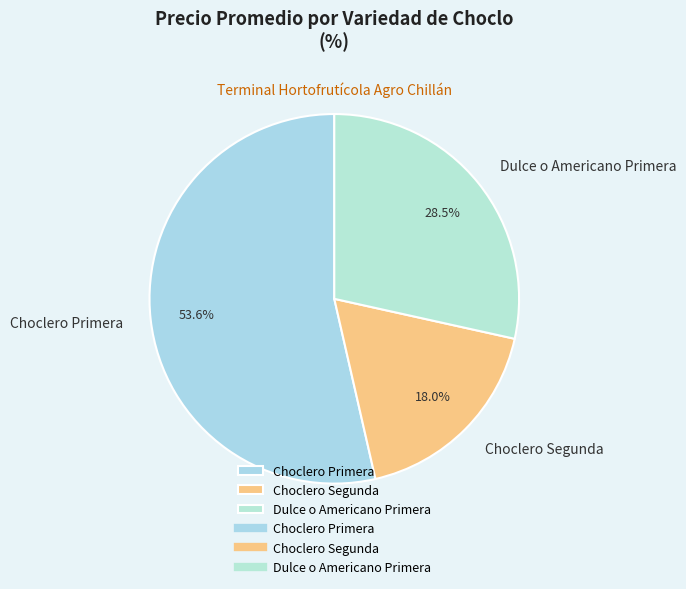

Is the sum of Choclero Segunda and Choclero Primera greater than half?

Yes